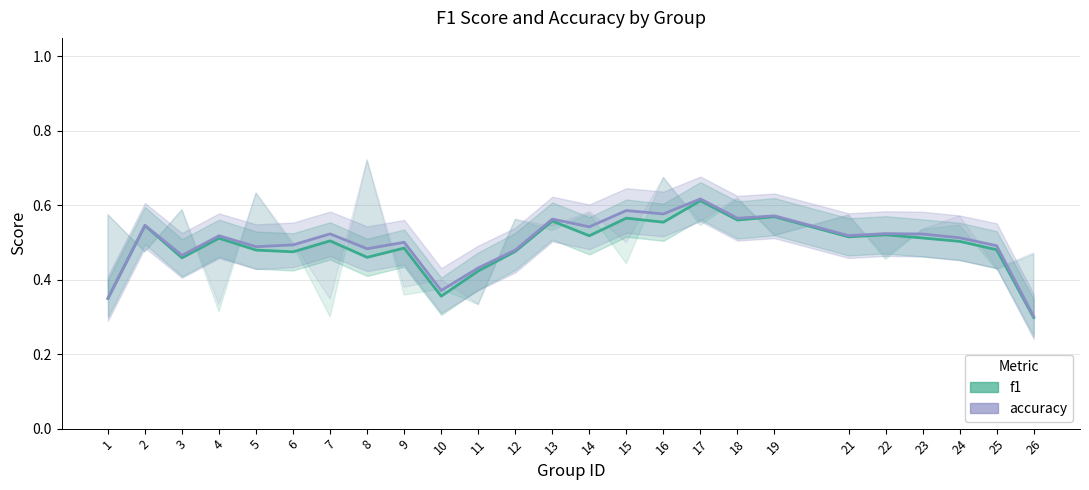

In accuracy, how many points are lower than both neighbors (excluding endpoints)?

8